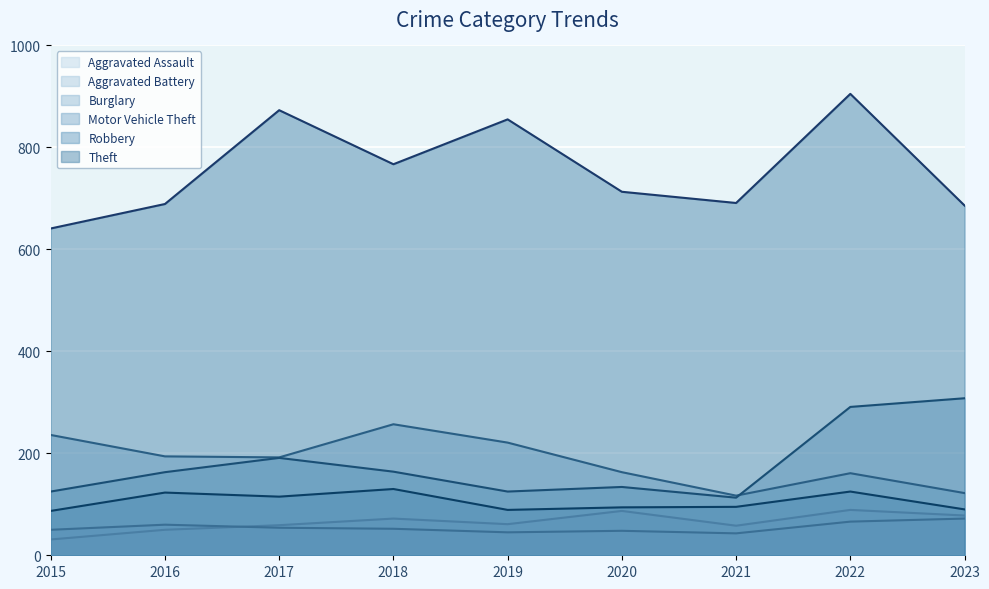

Is it true that Aggravated Battery equals 43 at 2021?

True